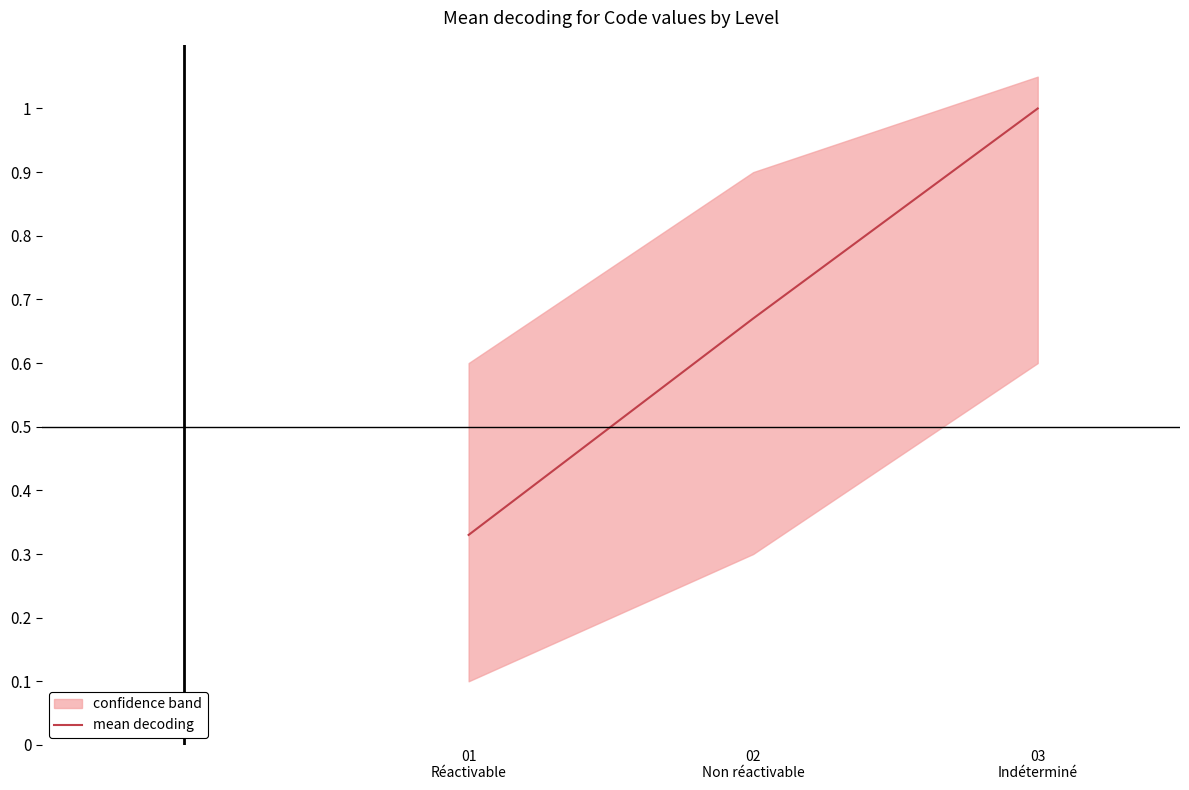

How many values are between 0 and 1?

3